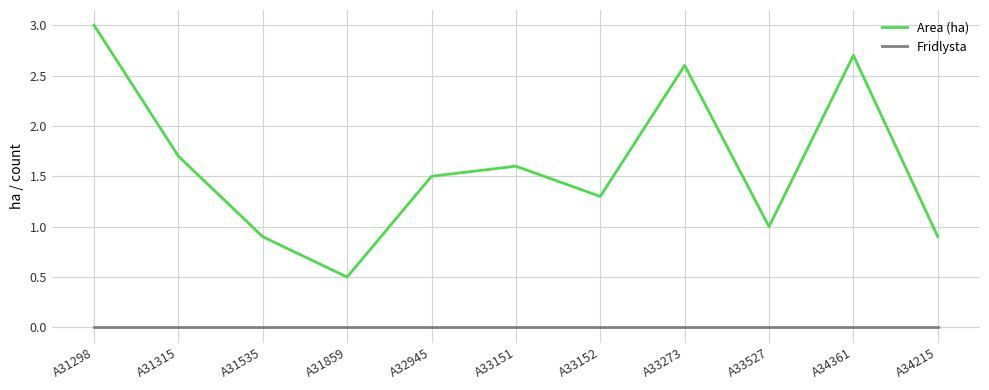

What are all the series names shown in the legend?

Area (ha), Fridlysta